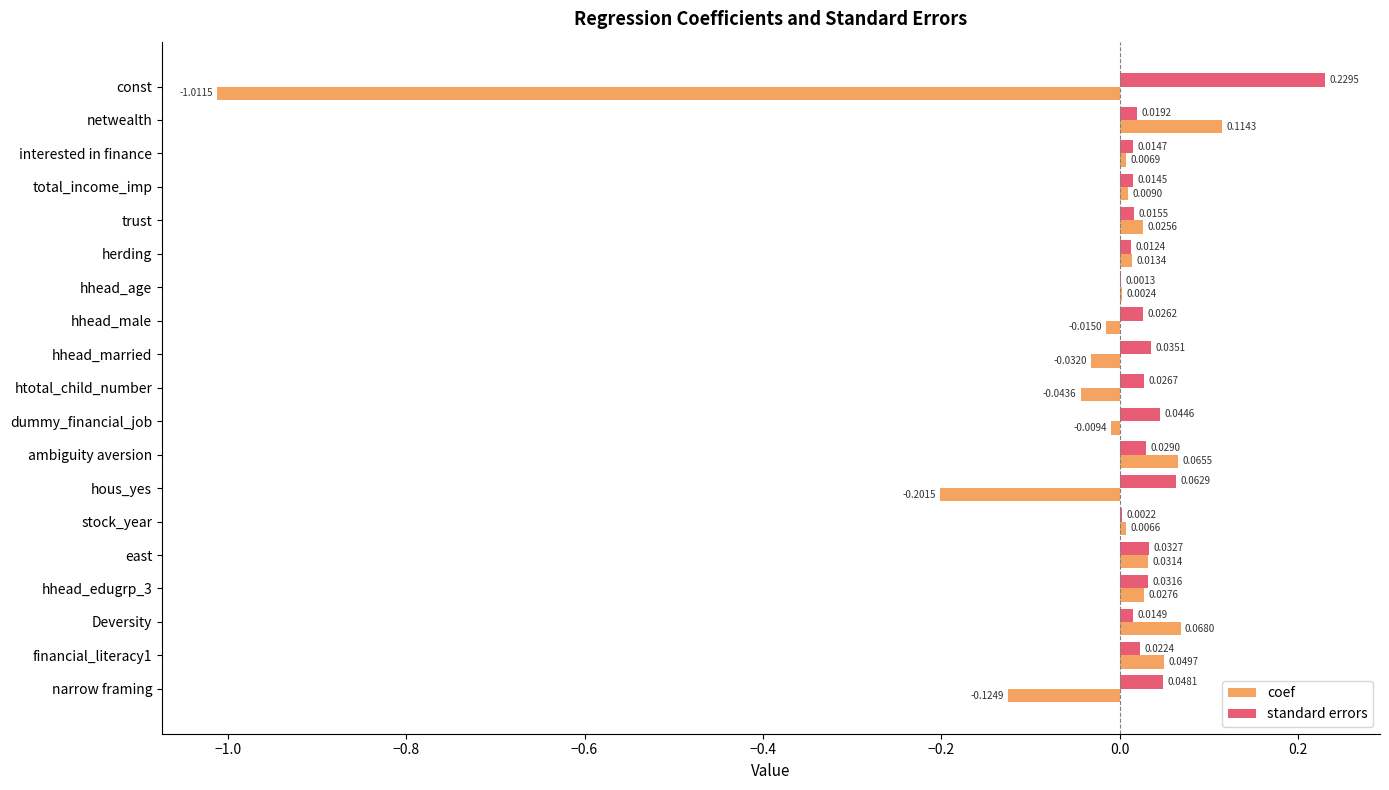

Which series has the largest total across all categories?

standard errors